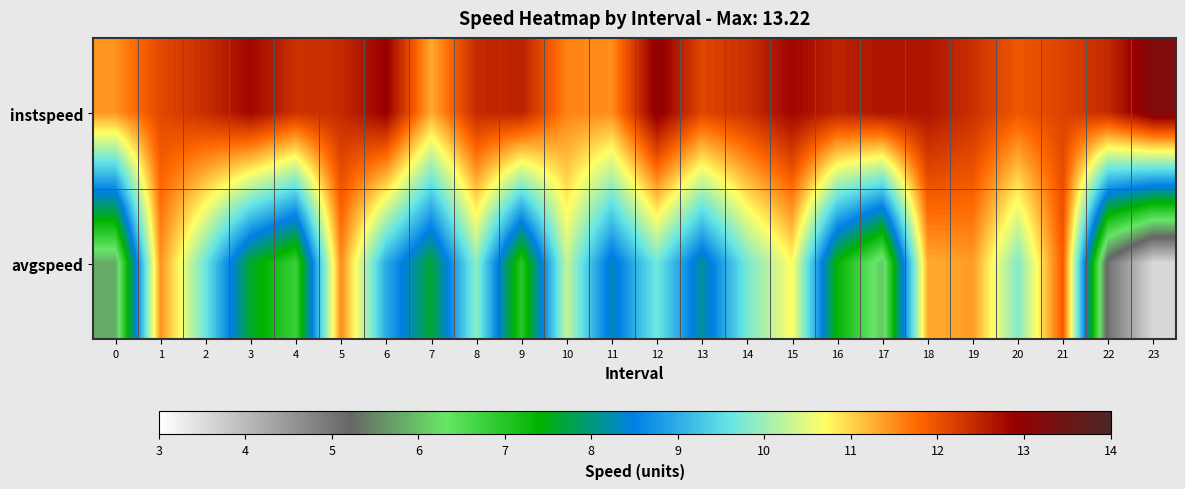

List the series in order of their peak value, highest first.

instspeed, avgspeed